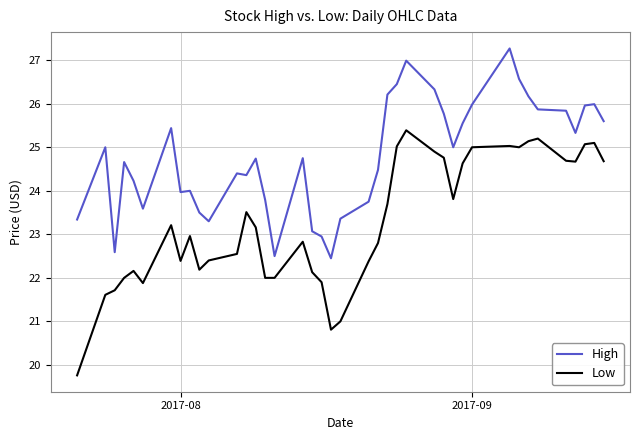

How many series are shown in this chart?

2